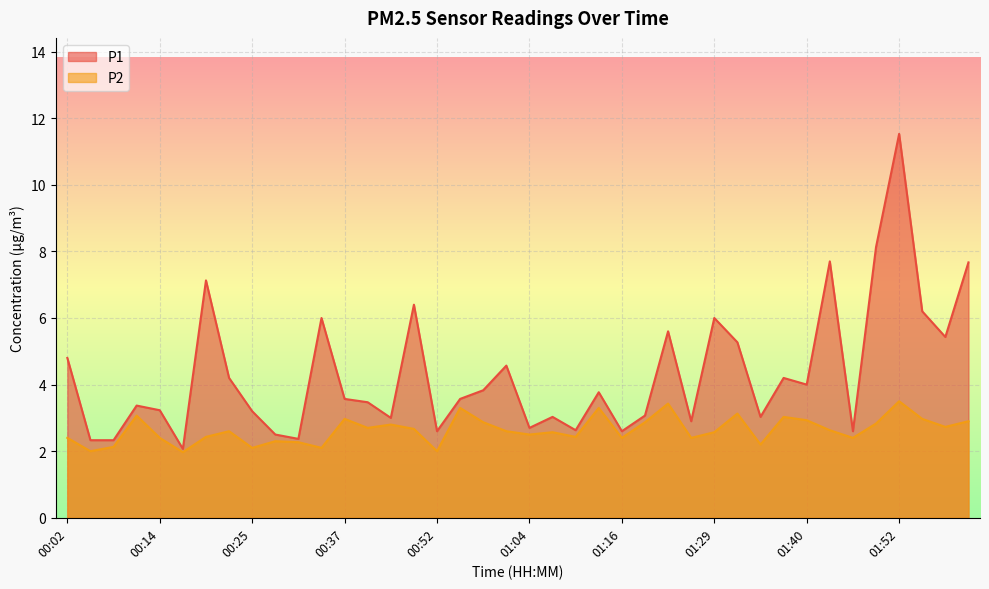

At how many categories does at least one series exceed 6?

7